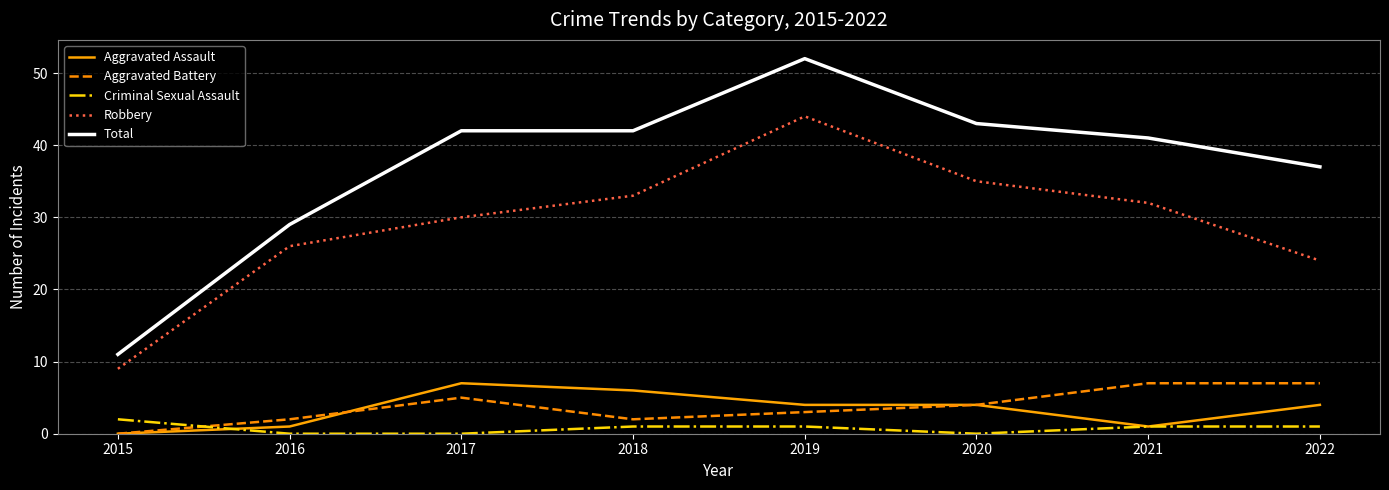

Which series has the largest total across all categories?

Total